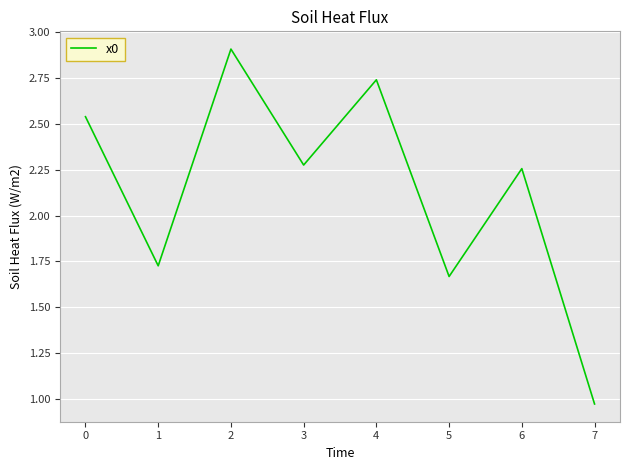

Does the chart have visible grid lines?

Yes